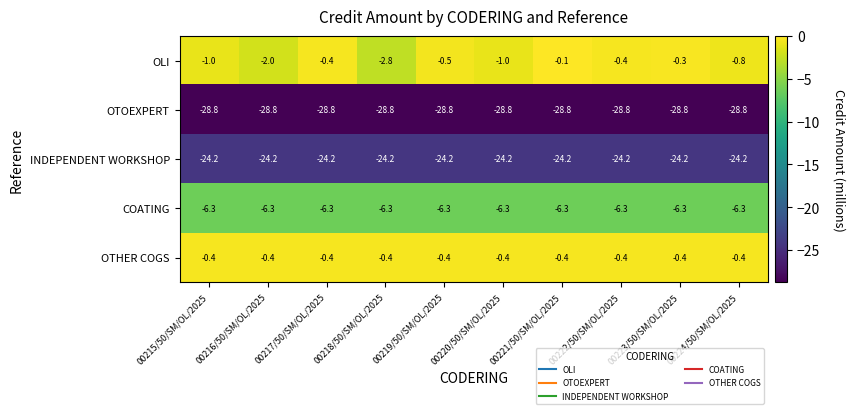

What is the spread (max minus min) of values at 00220/50/SM/OL/2025?

28.4